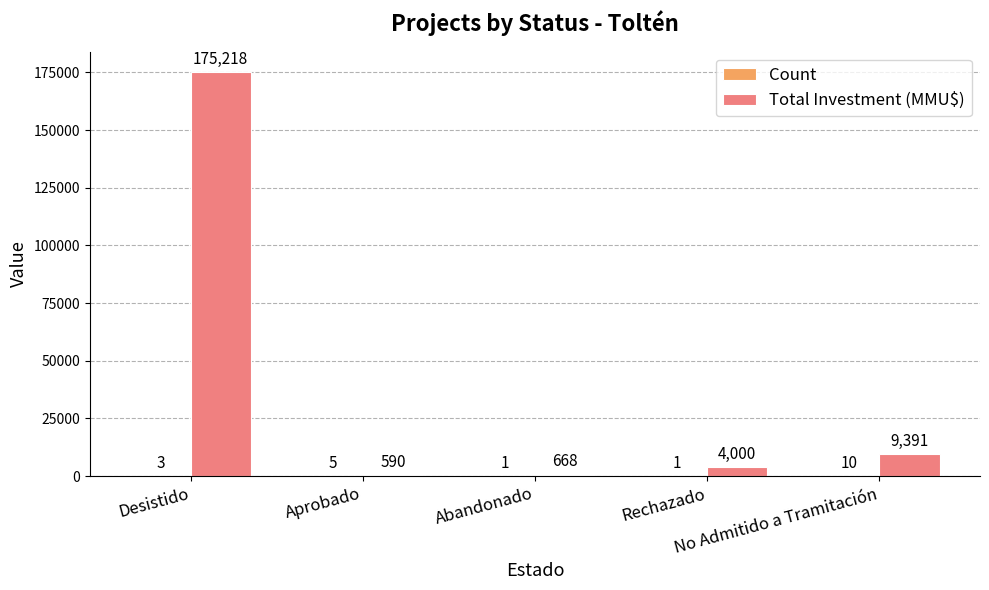

Which series has the largest total across all categories?

Total Investment (MMU$)